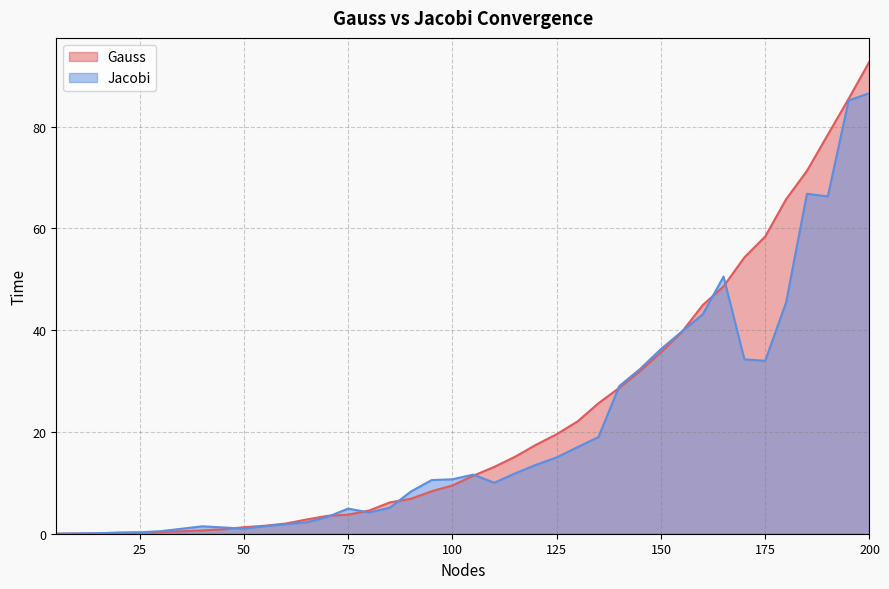

List the series in order of their overall mean, highest first.

Gauss, Jacobi